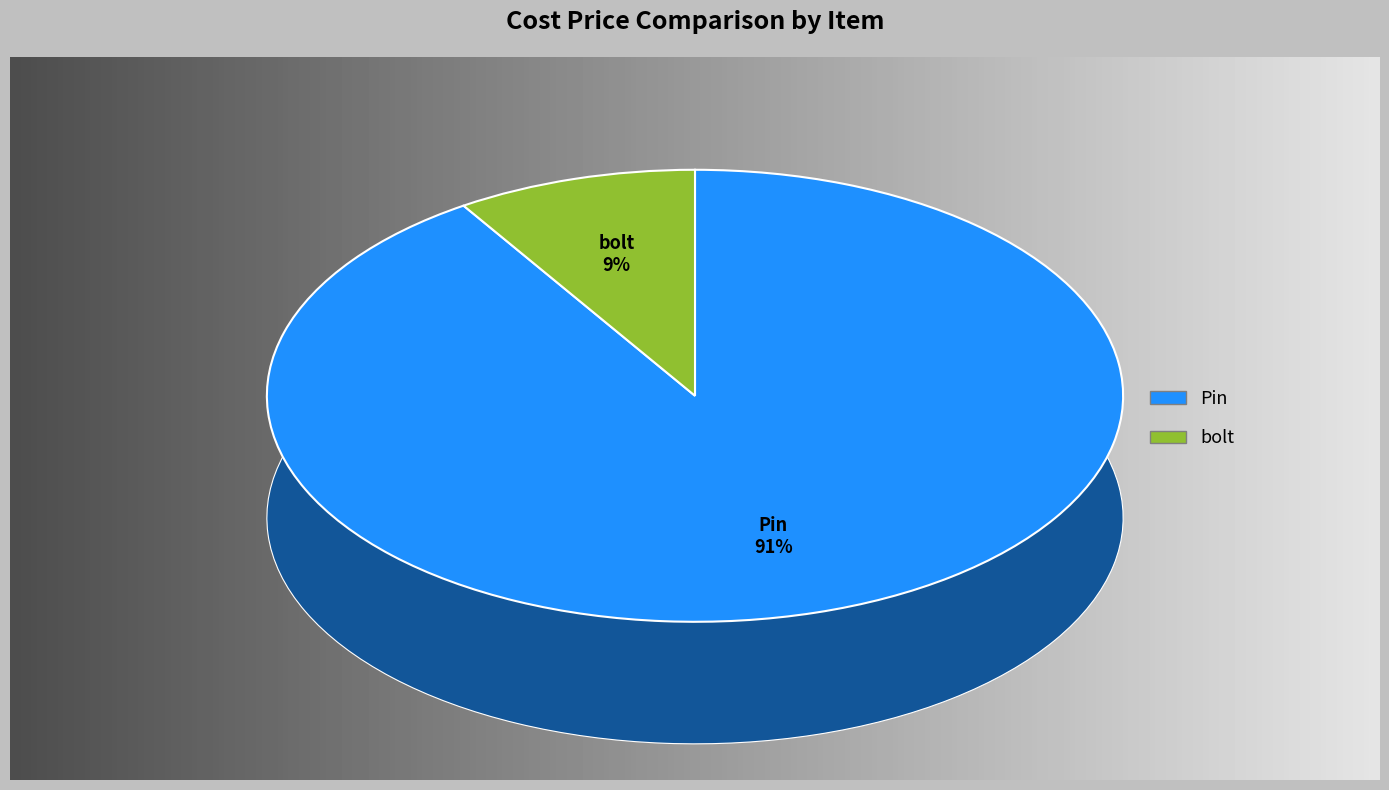

Which slice is the largest?

Pin